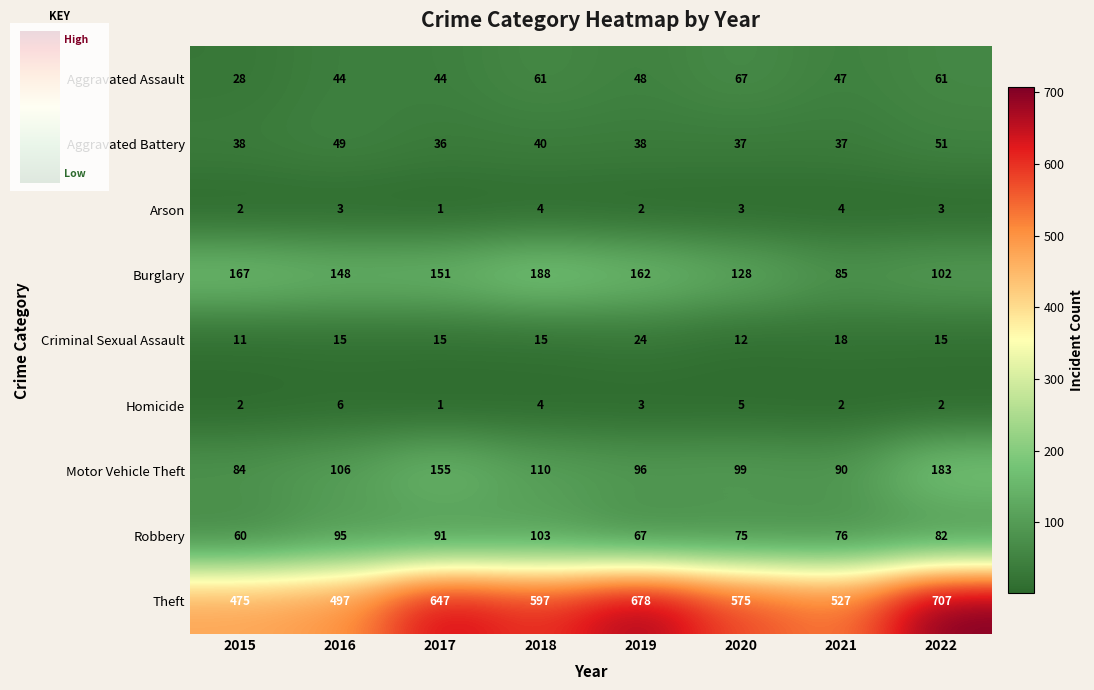

Where is Theft nearest to the value 591?

2018